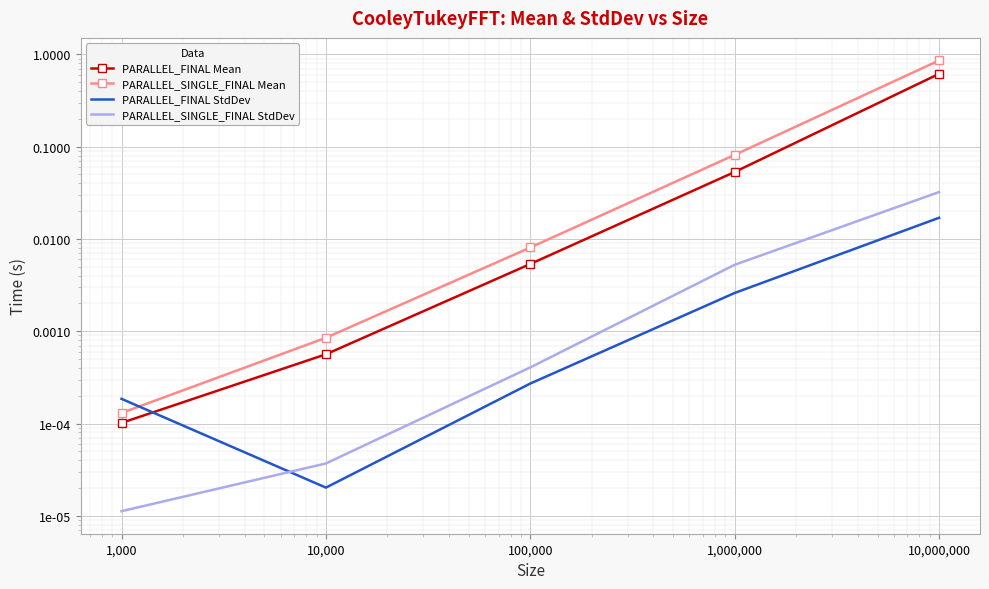

Which has a higher value, 10,000 or 1,000,000?

1,000,000